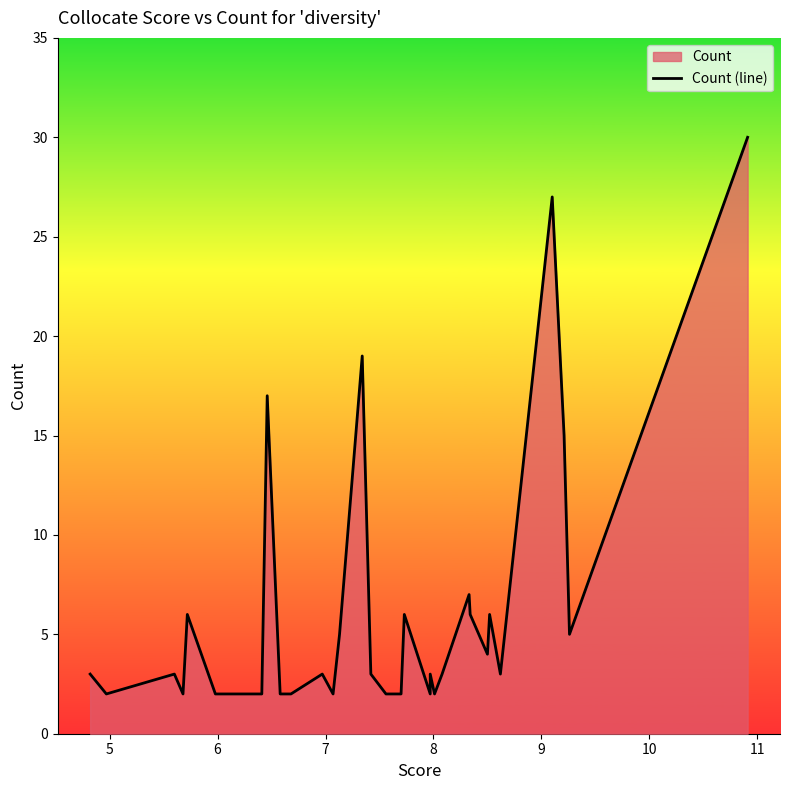

Count the number of categories in the chart.

32